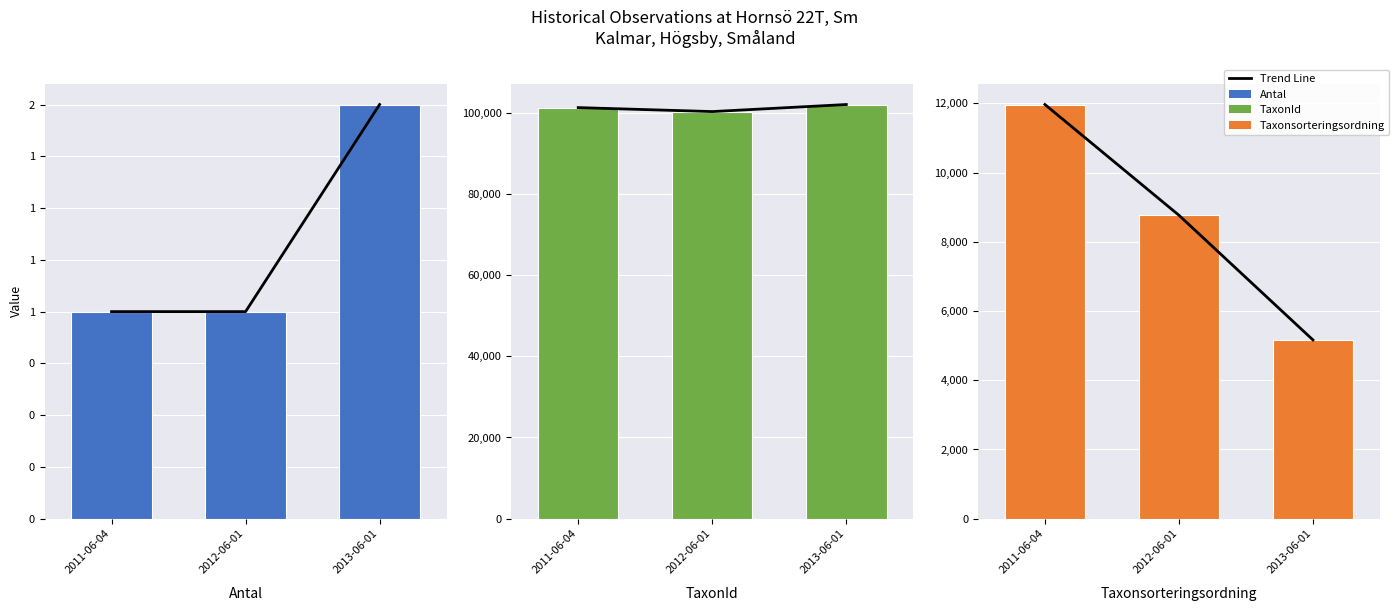

At how many categories does at least one series exceed 40892?

3